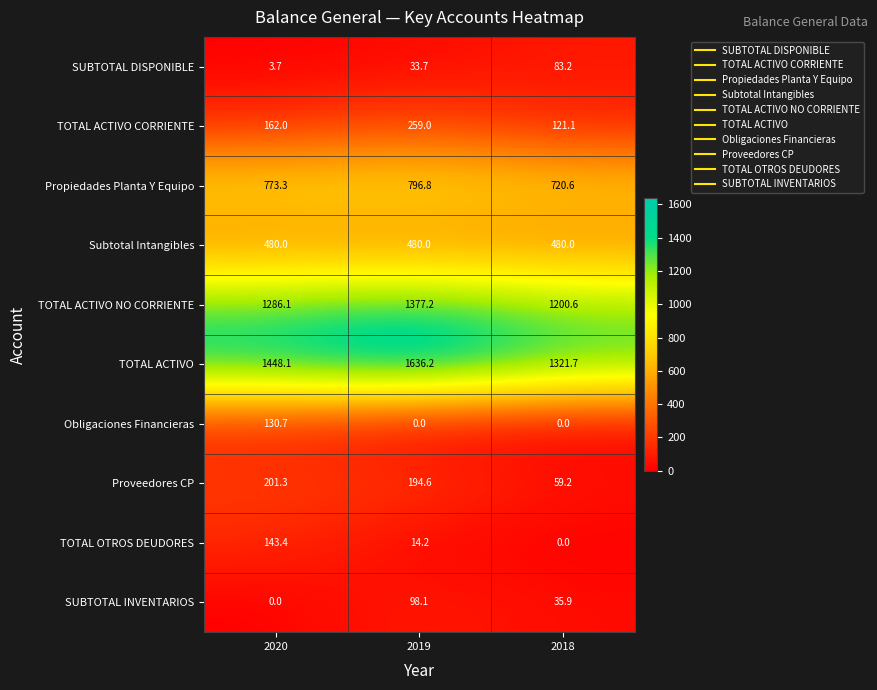

What is the difference between the second highest and minimum values in the Proveedores CP series?

135.4